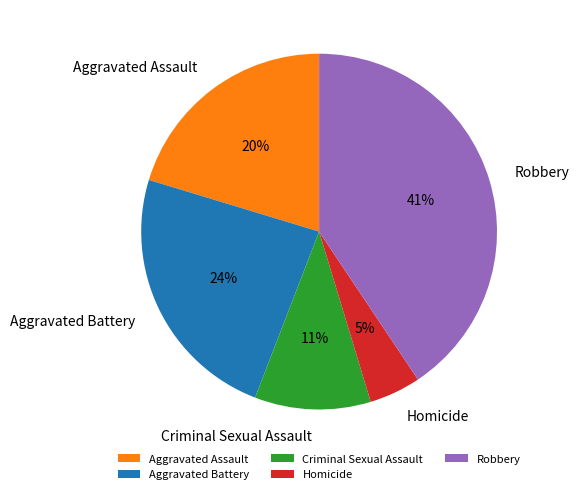

True or false: Aggravated Battery accounts for 24% of the total.

True